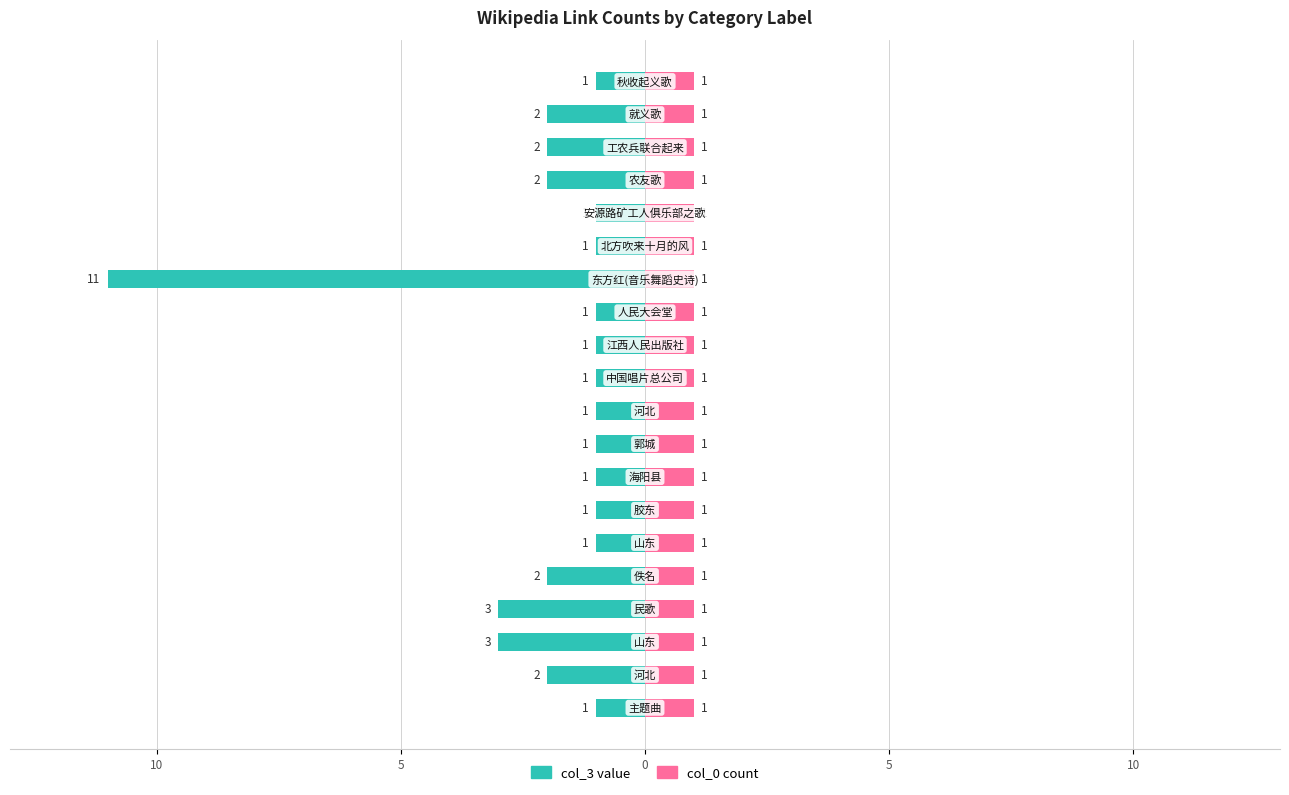

What is the difference between the maximum and minimum values in the col_3 value series?

10.0